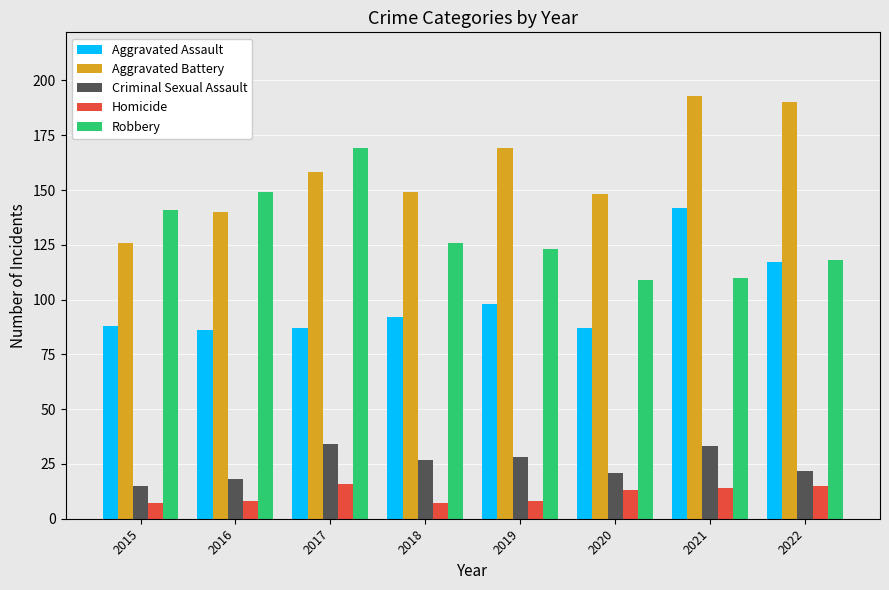

What is the difference between the maximum and second lowest values in the Criminal Sexual Assault series?

16